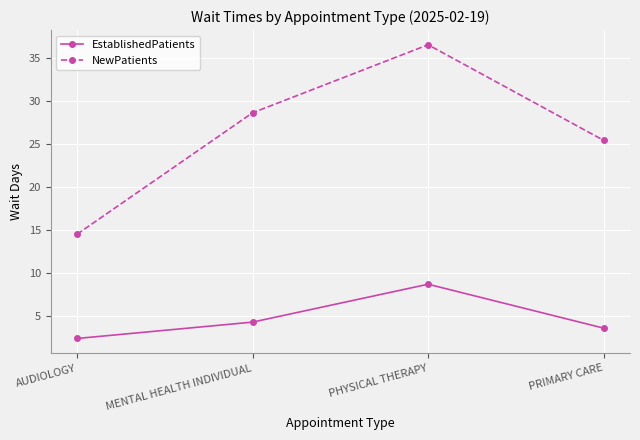

True or false: NewPatients and EstablishedPatients cross at least once.

False